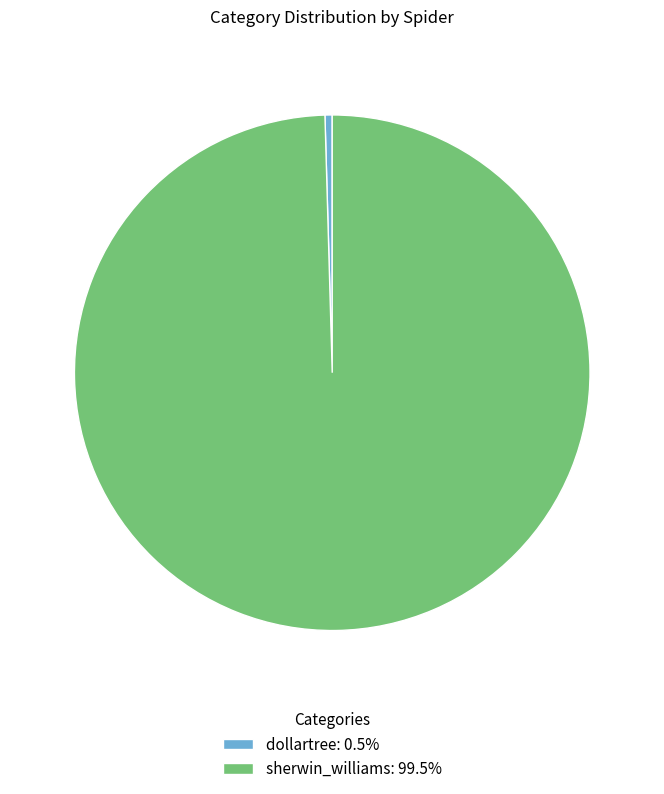

What is the ratio of the value at sherwin_williams: 99.5% to the value at dollartree: 0.5%?

220.5